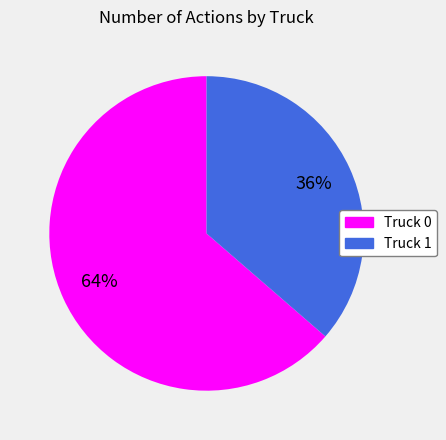

To the nearest percent, what is the average slice percentage?

50%